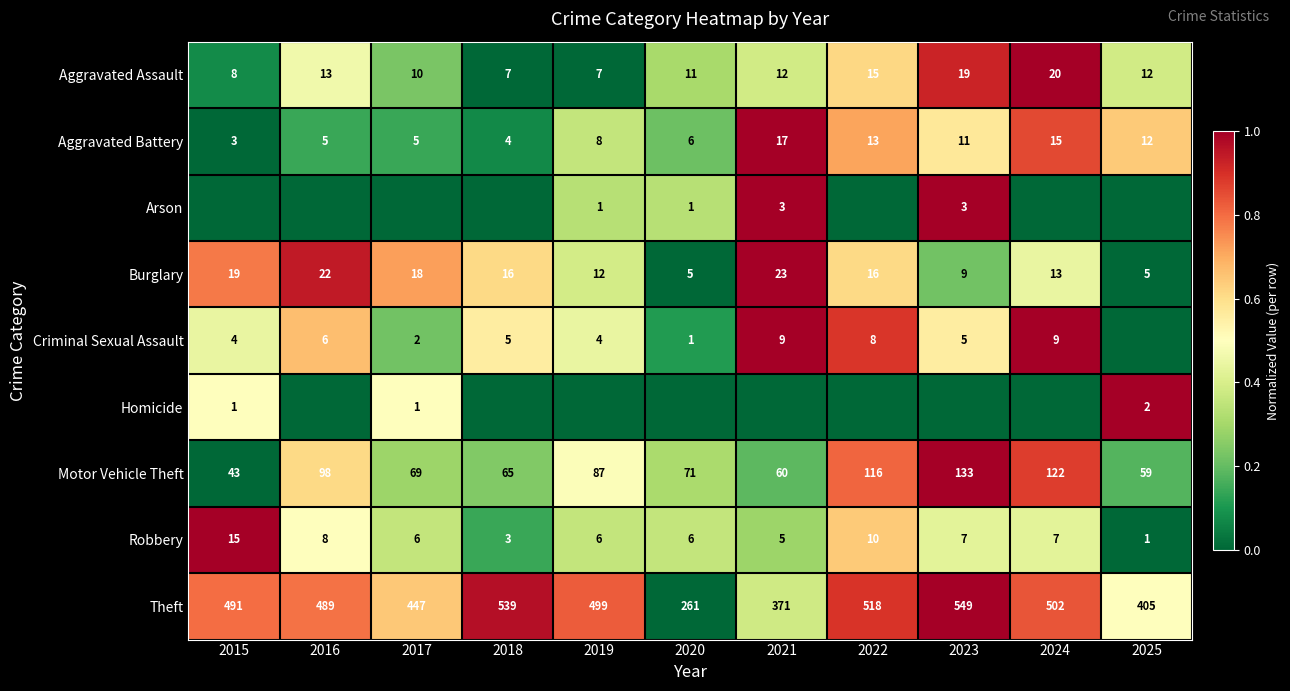

How many data points does each series have?

11